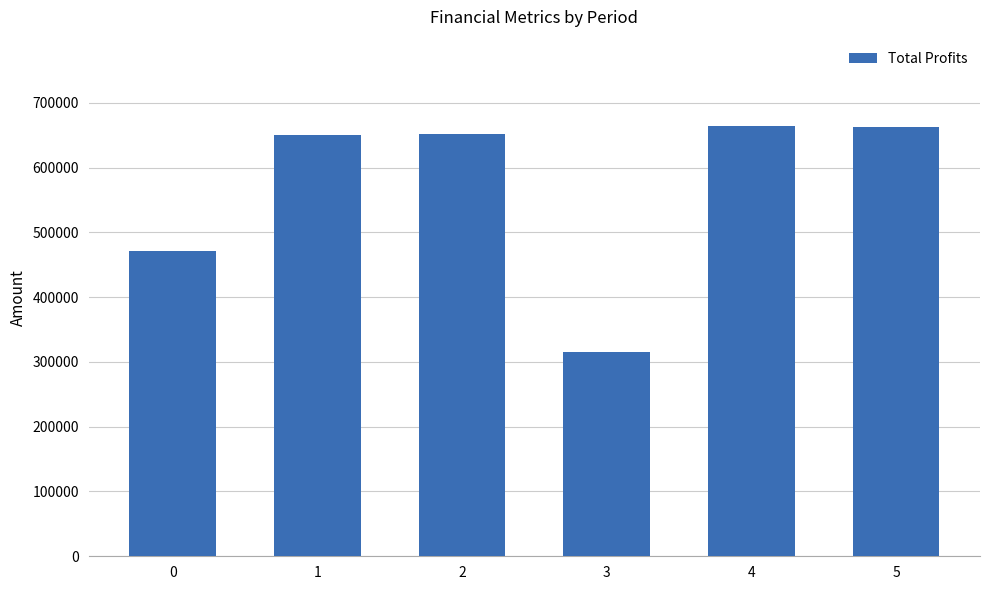

True or false: the data shows 663116.4 at 5.

True